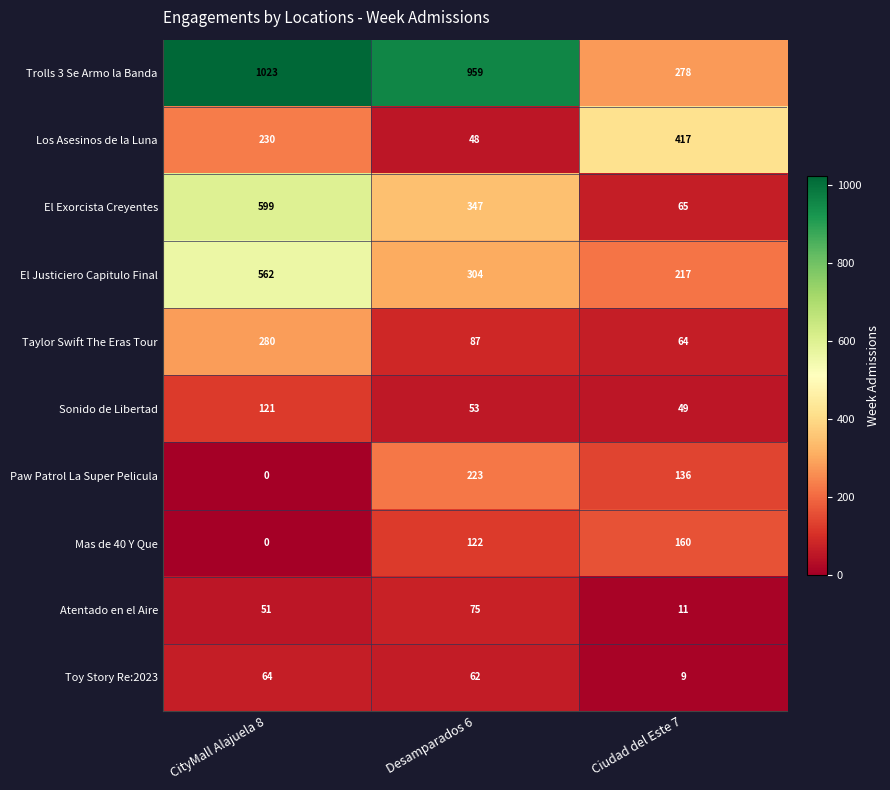

Which series has the largest total across all categories?

Trolls 3 Se Armo la Banda